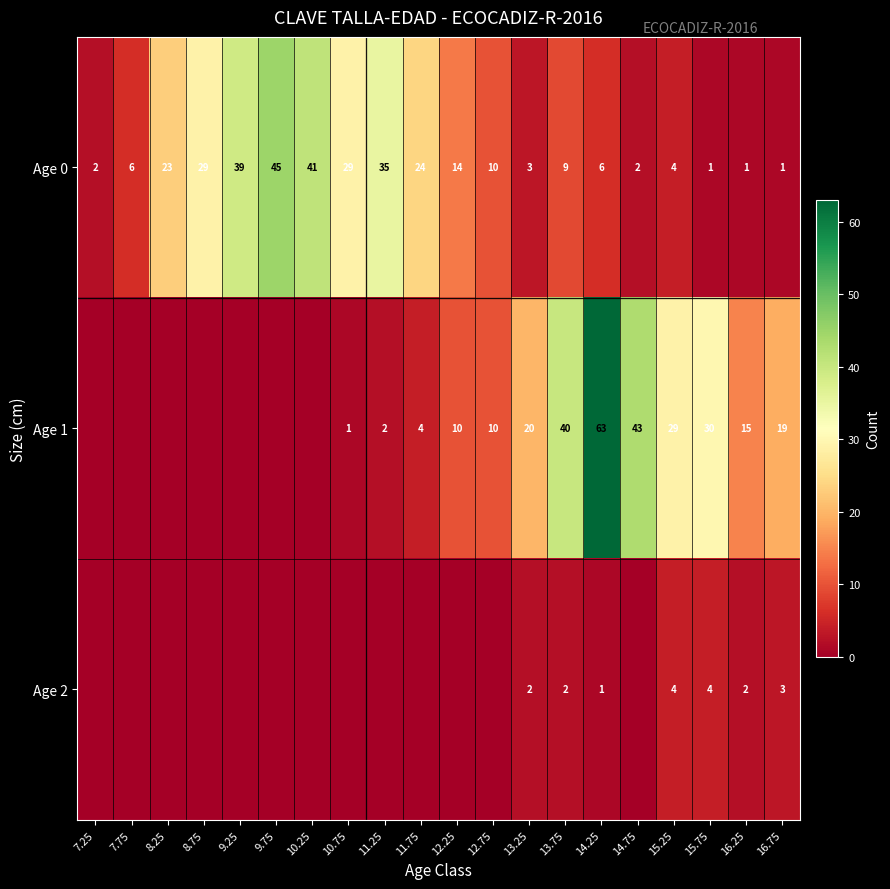

At which category does the chart reach its peak across all series?

14.25